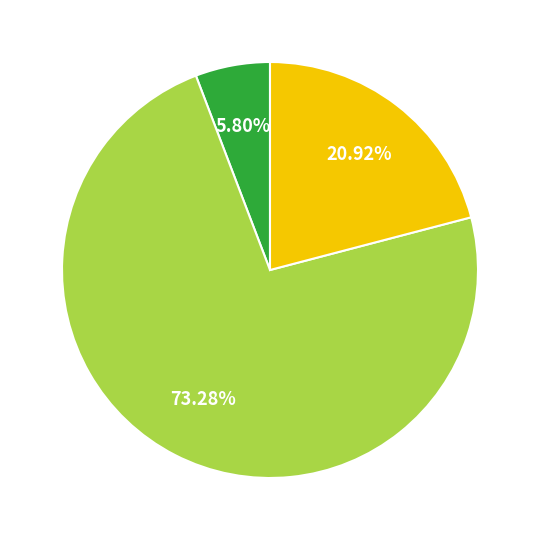

Does any single category account for the majority?

Yes